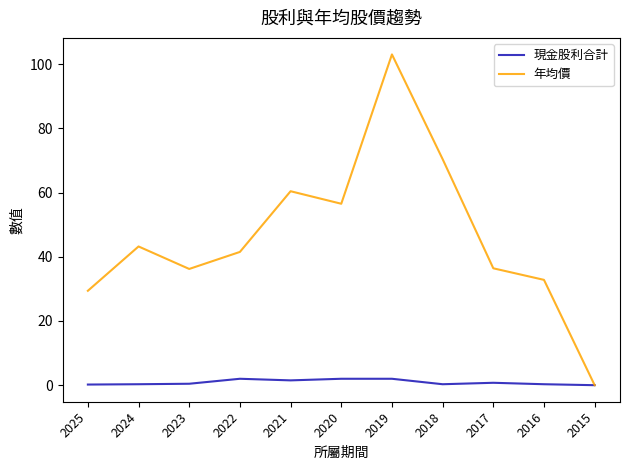

Where is 年均價 nearest to the value 51?

2020